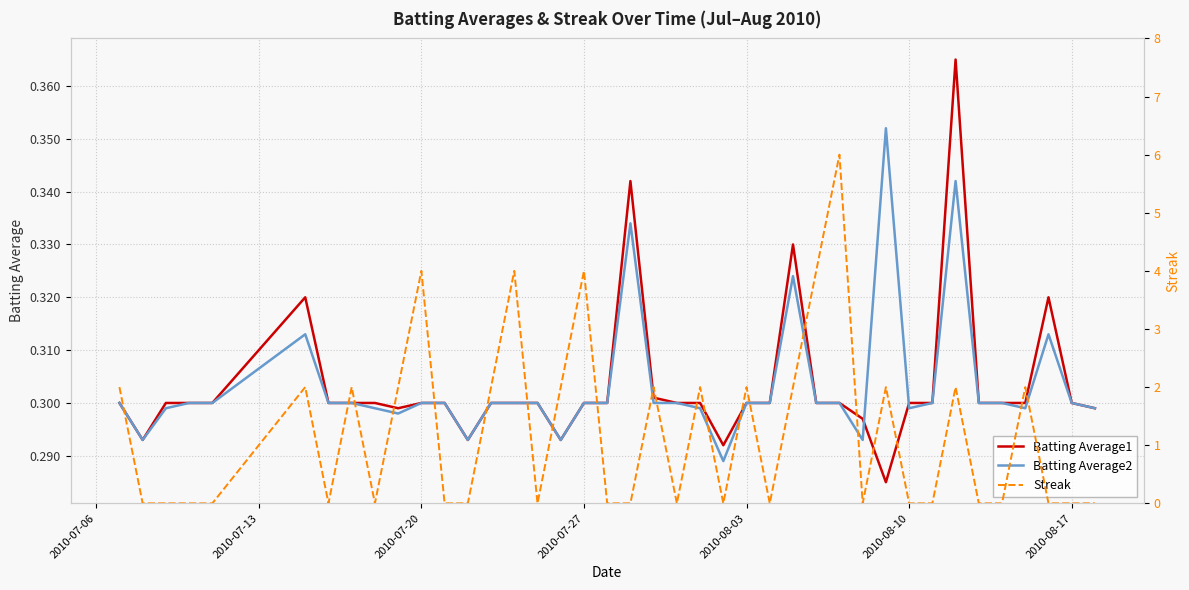

The Batting Average1 series shows 0.4 at 15. True or false?

False